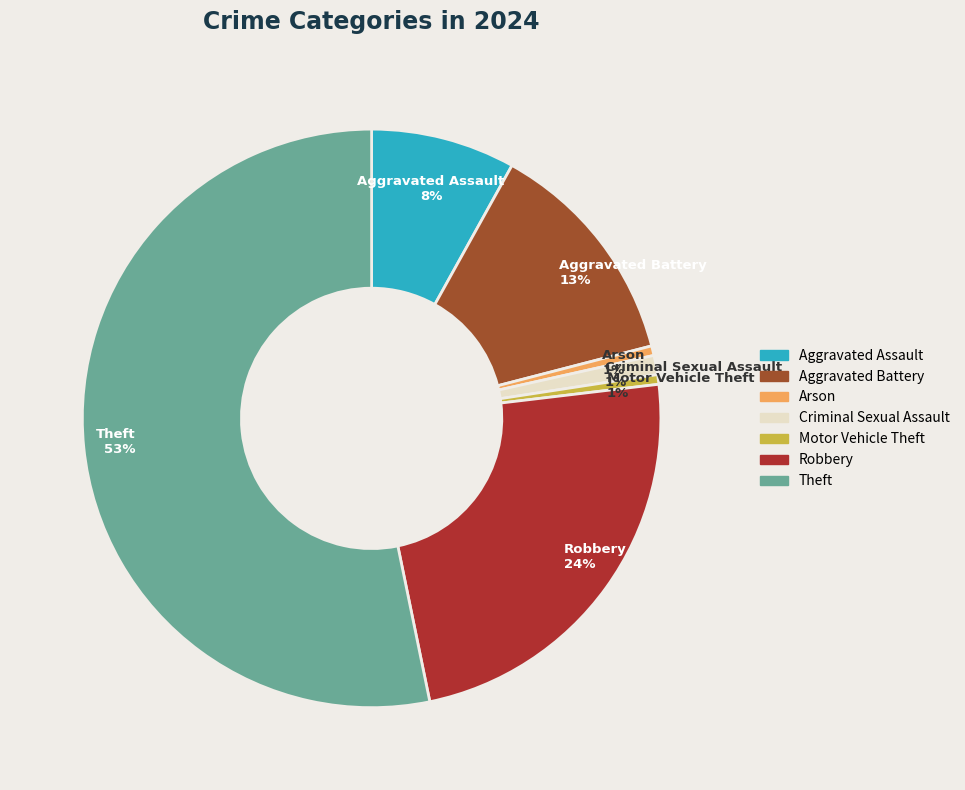

What is the largest slice in the pie chart?

Theft